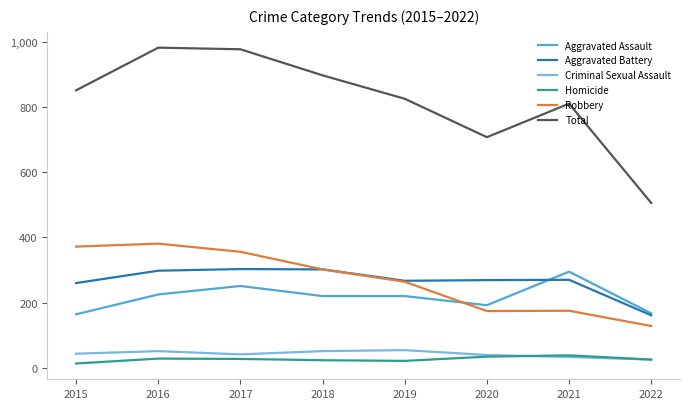

At which label does Homicide first exceed 27?

2016